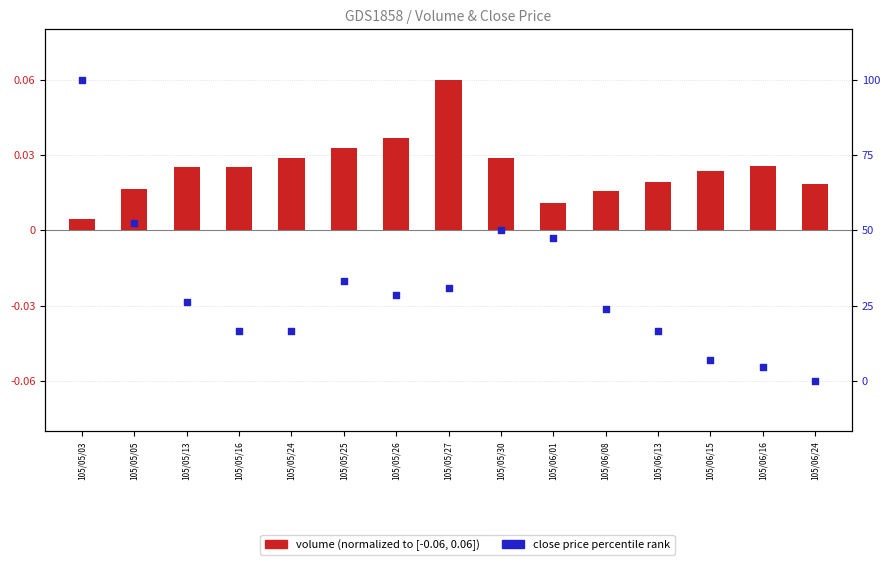

Which series has the largest total across all categories?

Volume (normalized)